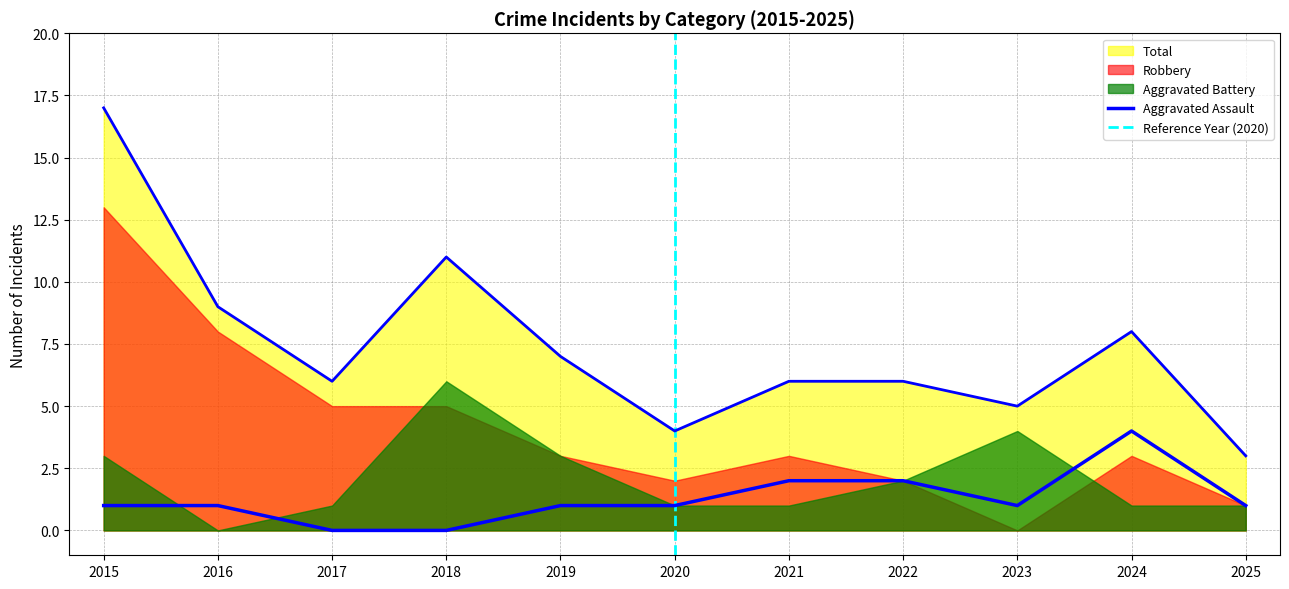

Which category has the lowest value in the Total series?

2025